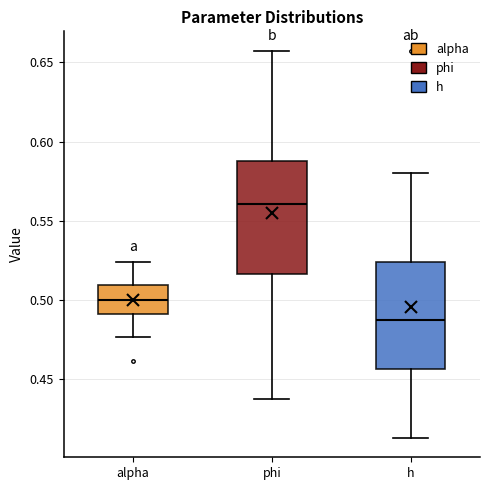

Where does the median line of the box for alpha sit on the y-axis? The values are not printed on the chart, so give them approximately, as read against the axis.

0.500